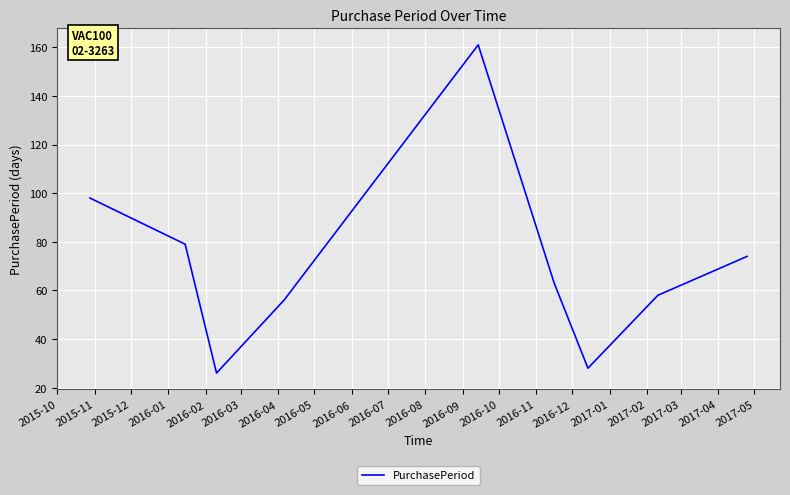

Count the number of categories in the chart.

9